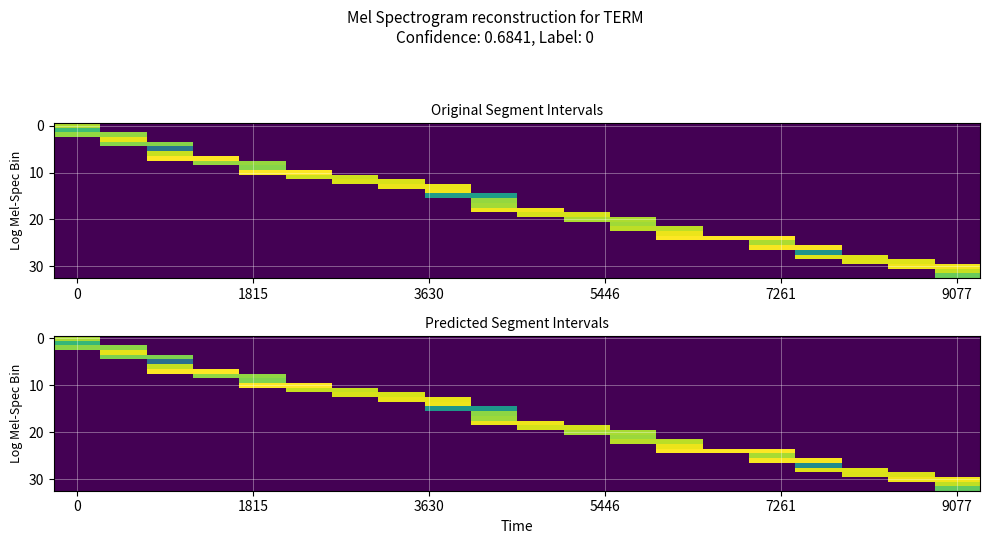

At which category is the sum across all series the highest?

9